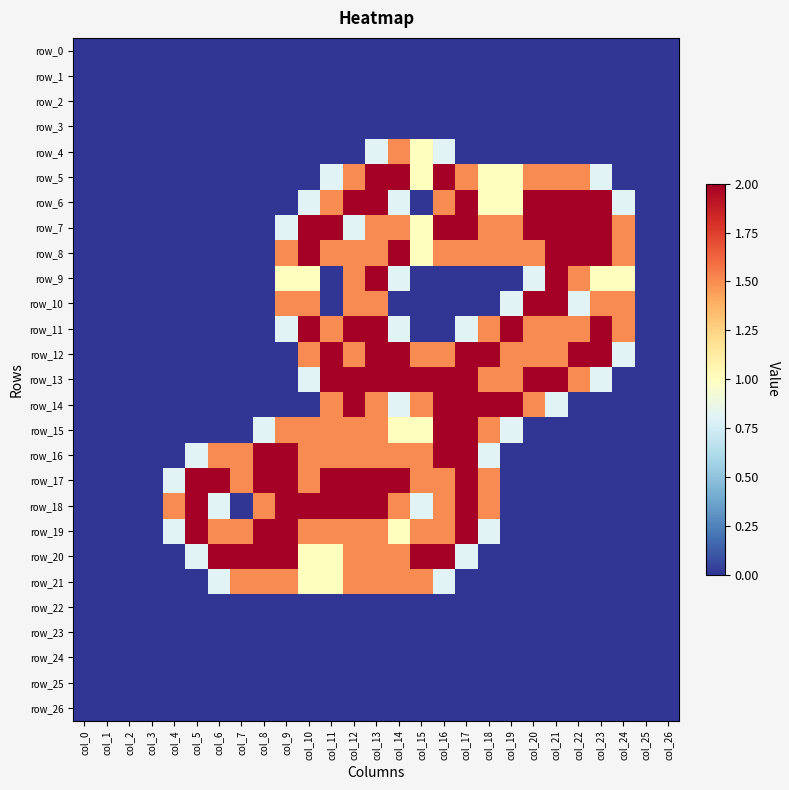

True or false: row_8 has a value of -1.2 at col_26.

False